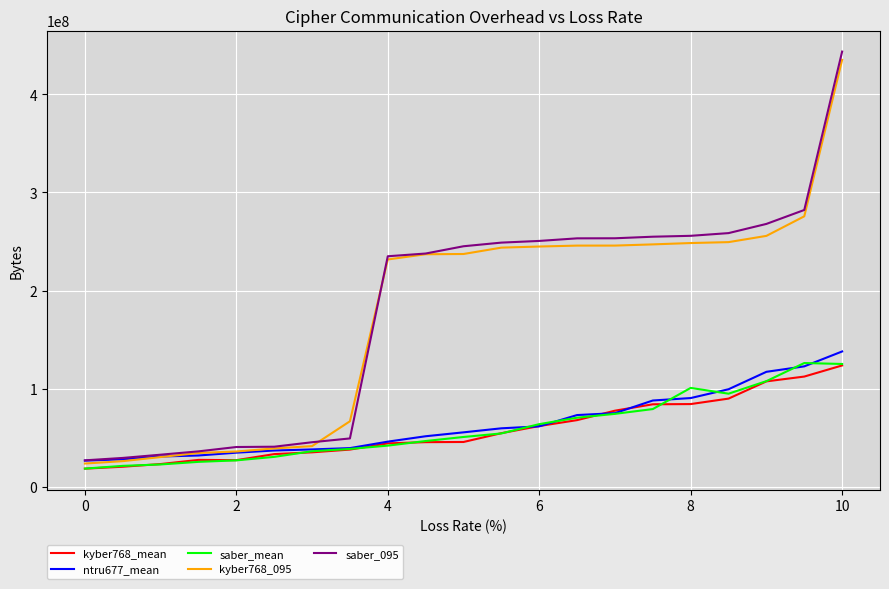

How many values in the saber_mean series are below 50621246?

10